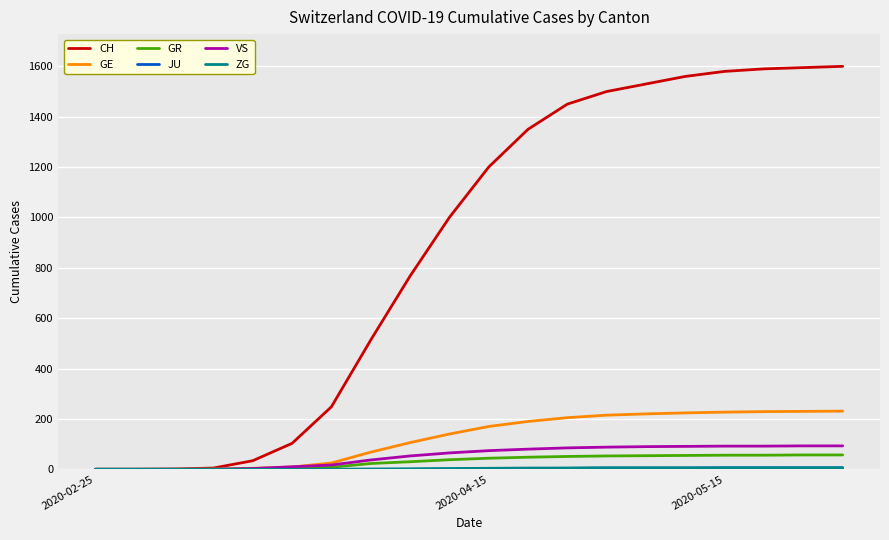

How many categories are shown in the chart?

20